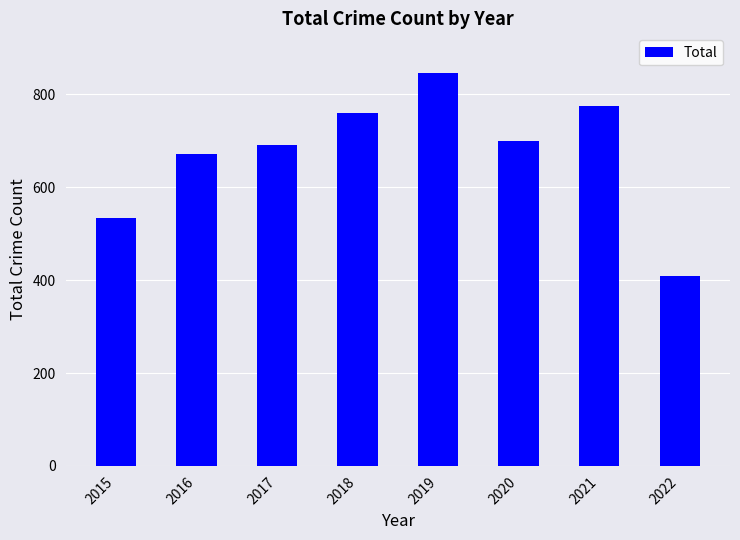

What is the sum of all values?

5389